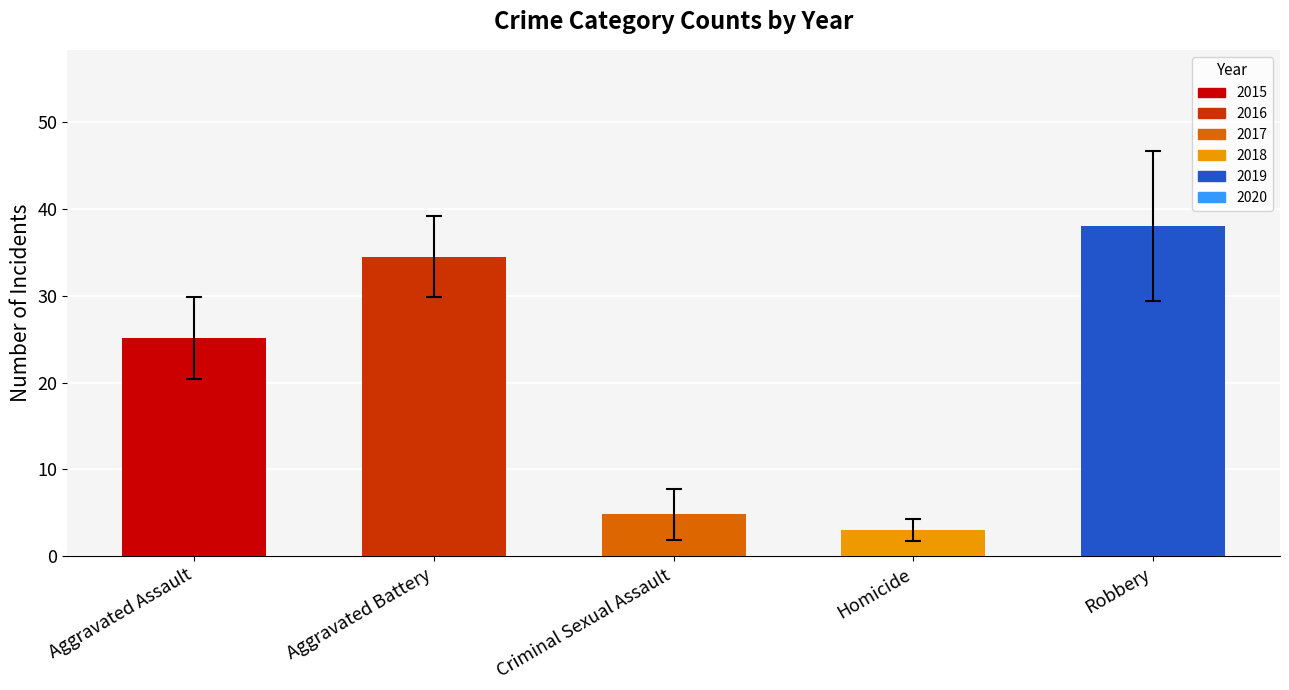

What is the average value?

21.1